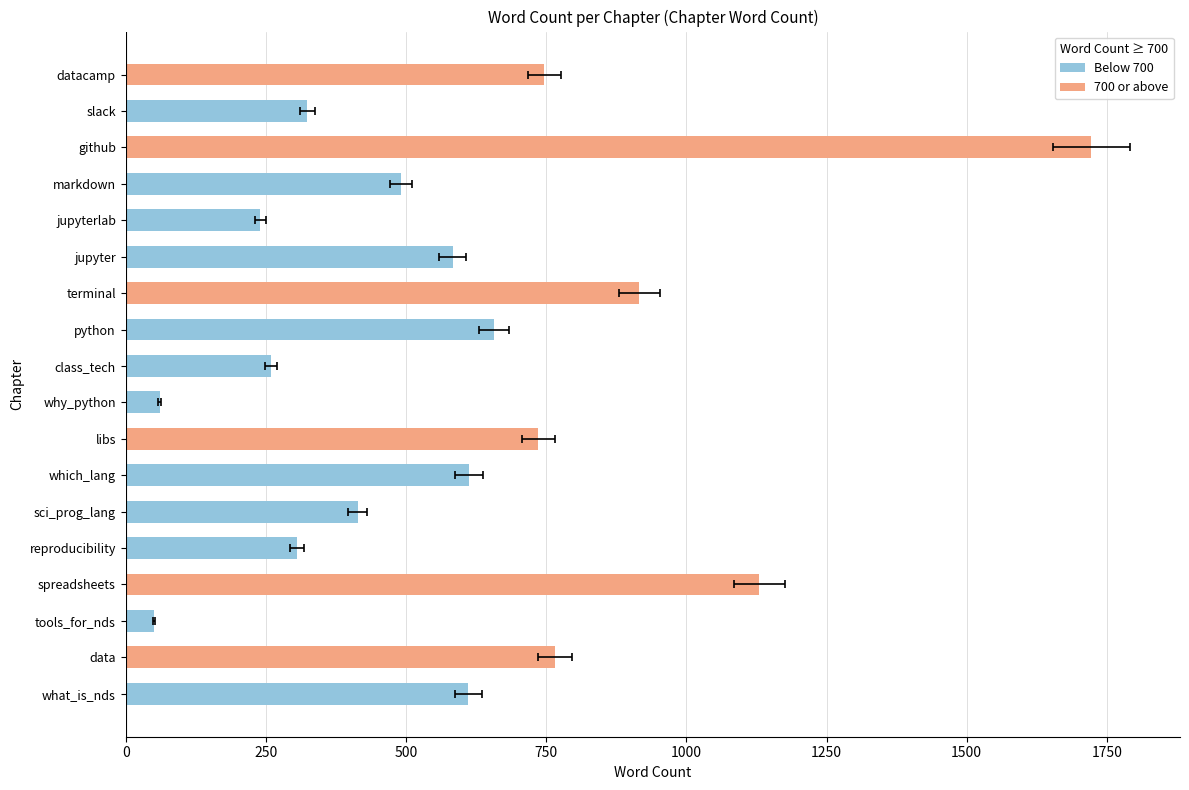

What position from the right is terminal?

7